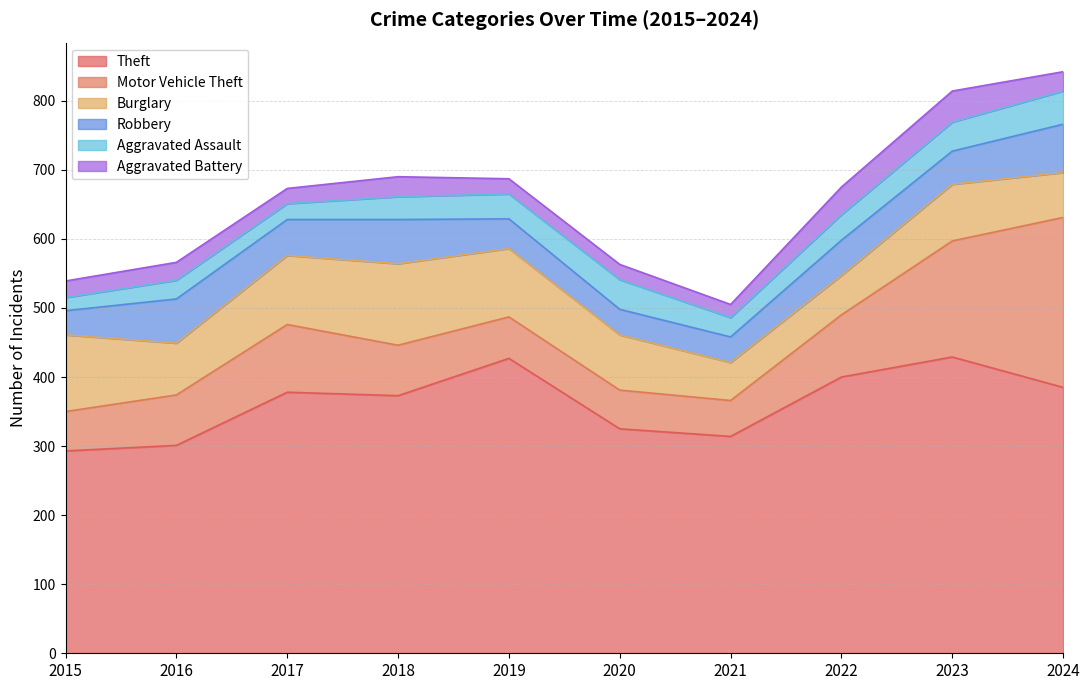

What is the maximum value shown in the chart?

429